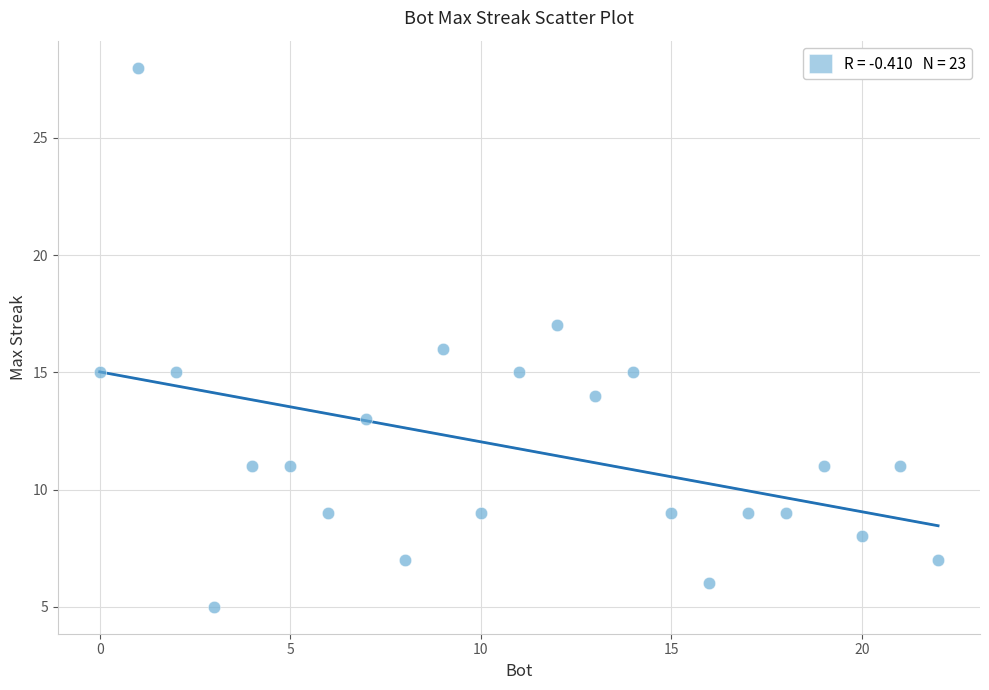

What is the range of Y values (max minus min)?

23